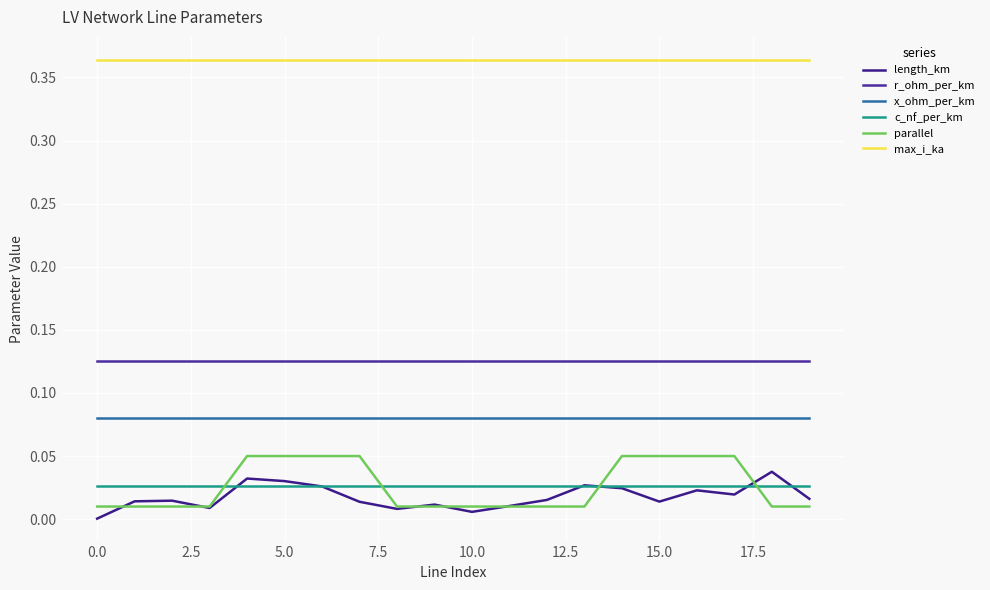

List the series in order of their peak value, highest first.

max_i_ka, r_ohm_per_km, x_ohm_per_km, parallel, length_km, c_nf_per_km